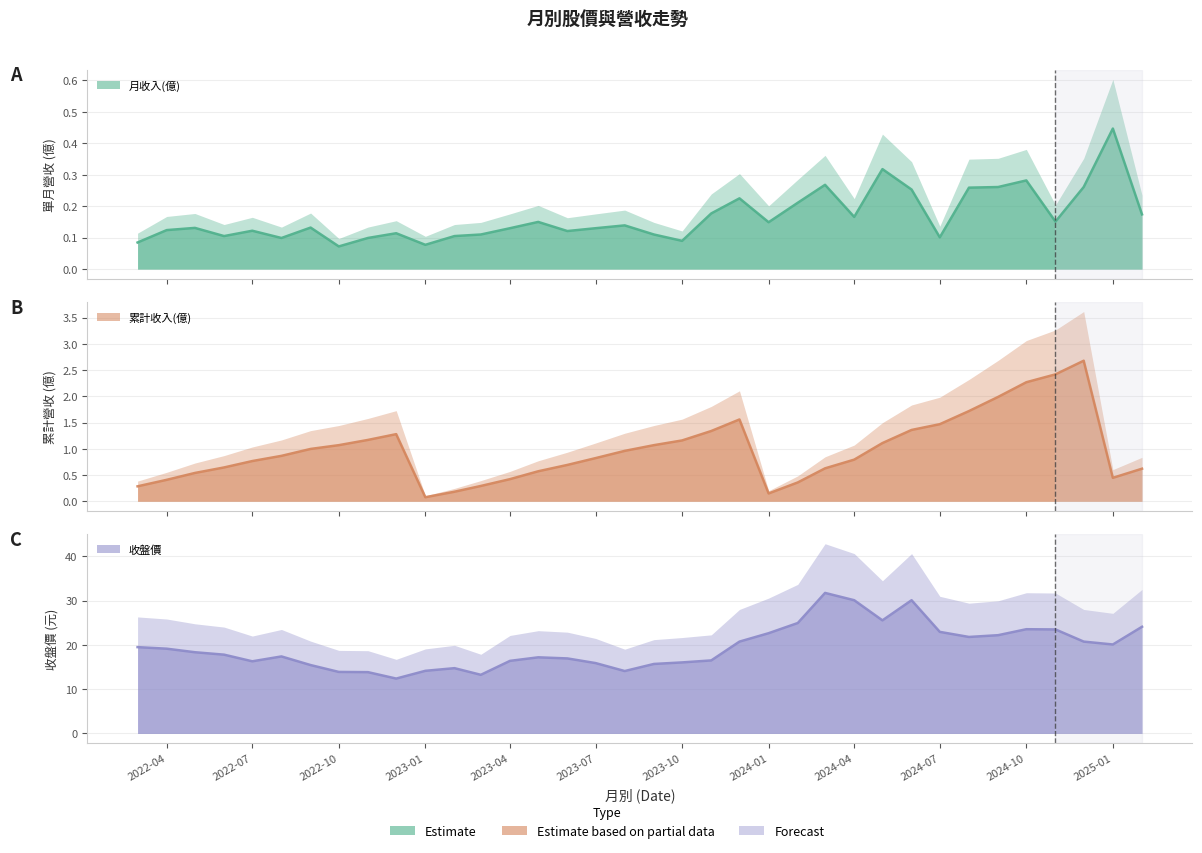

Reading left to right, list all the values displayed in this chart.

月收入(億): 0.1	0.1	0.1	0.1	0.1	0.1	0.1	0.1	0.1	0.1	0.1	0.1	0.1	0.1	0.1	0.1	0.1	0.1	0.1	0.1	0.2	0.2	0.1	0.2	0.3	0.2	0.3	0.3	0.1	0.3	0.3	0.3	0.2	0.3	0.4	0.2
累計收入(億): 0.3	0.4	0.5	0.6	0.8	0.9	1.0	1.1	1.2	1.3	0.1	0.2	0.3	0.4	0.6	0.7	0.8	1.0	1.1	1.2	1.3	1.6	0.1	0.4	0.6	0.8	1.1	1.4	1.5	1.7	2.0	2.3	2.4	2.7	0.4	0.6
收盤價: 19.5	19.1	18.4	17.8	16.3	17.4	15.4	13.9	13.8	12.4	14.2	14.8	13.2	16.4	17.2	16.9	15.9	14.1	15.7	16.1	16.5	20.8	22.6	24.9	31.8	30.1	25.6	30.1	22.9	21.8	22.2	23.6	23.5	20.8	20.1	24.1